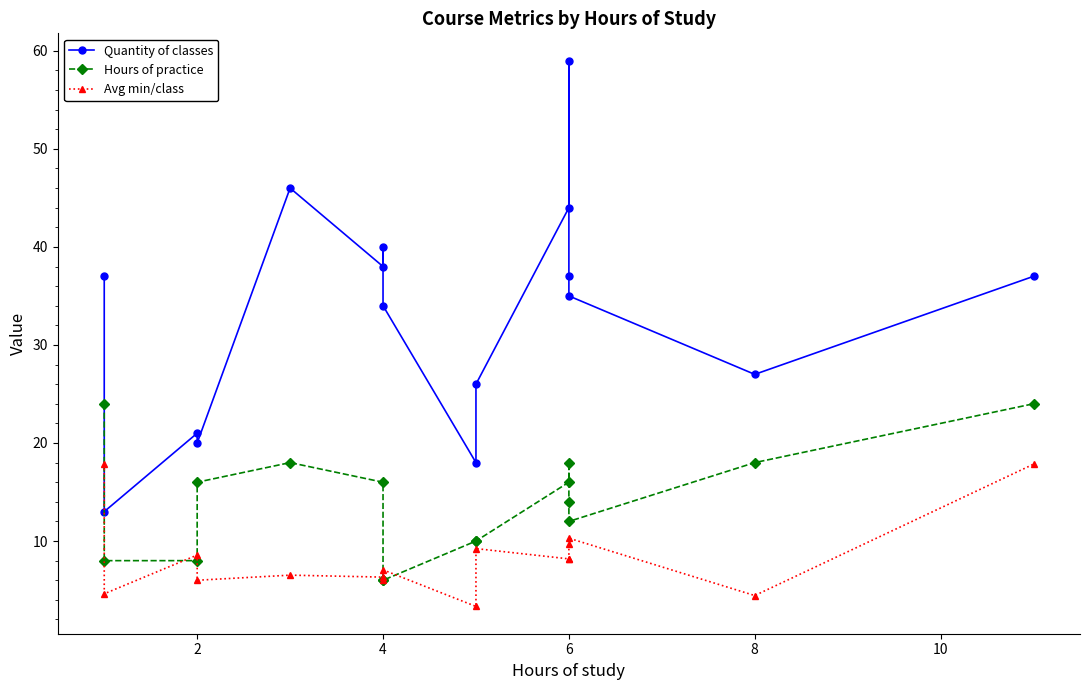

Does the chart display data point markers on the line(s)?

Yes